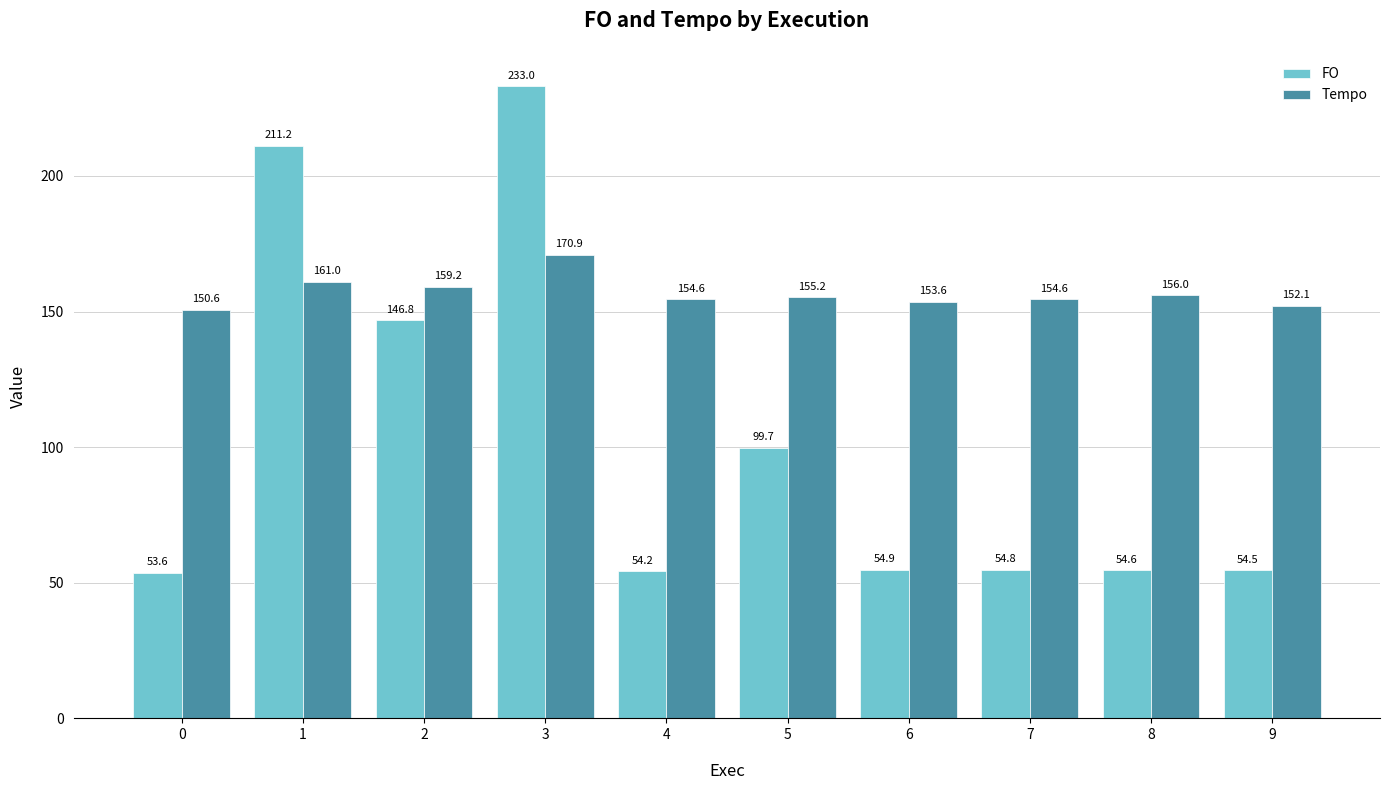

List the labels in order of FO value, smallest first.

0, 4, 9, 8, 7, 6, 5, 2, 1, 3